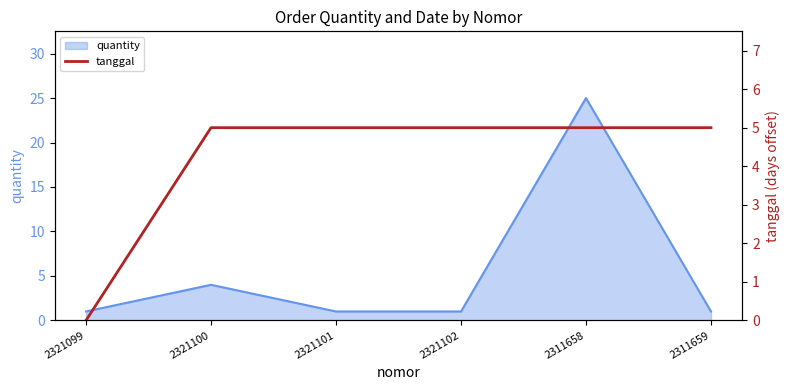

Which series has the largest total across all categories?

quantity